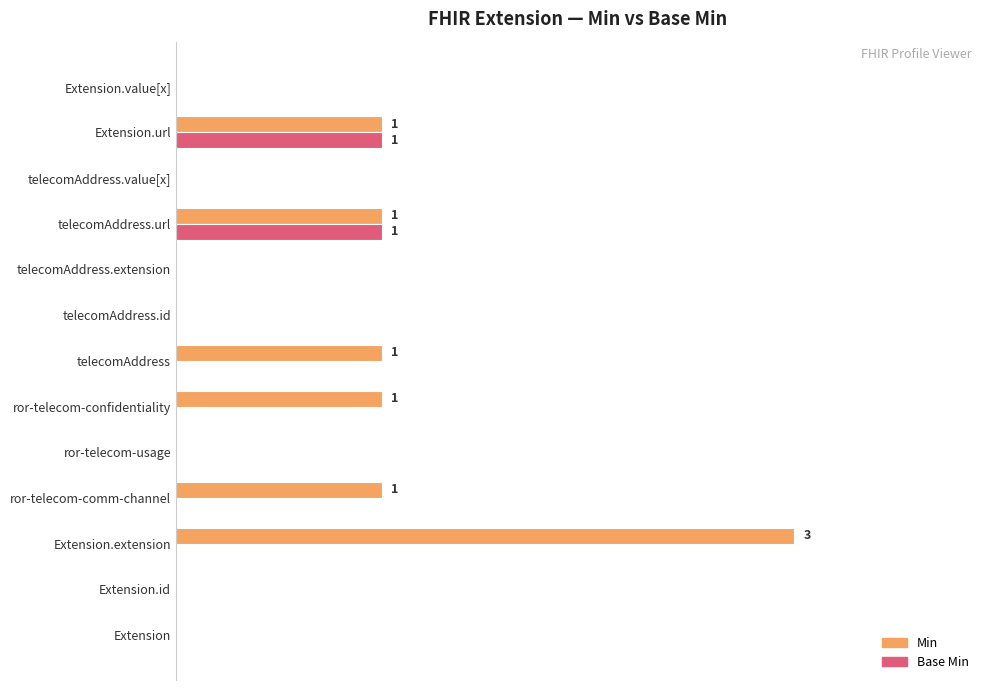

What are all the series names shown in the legend?

Min, Base Min